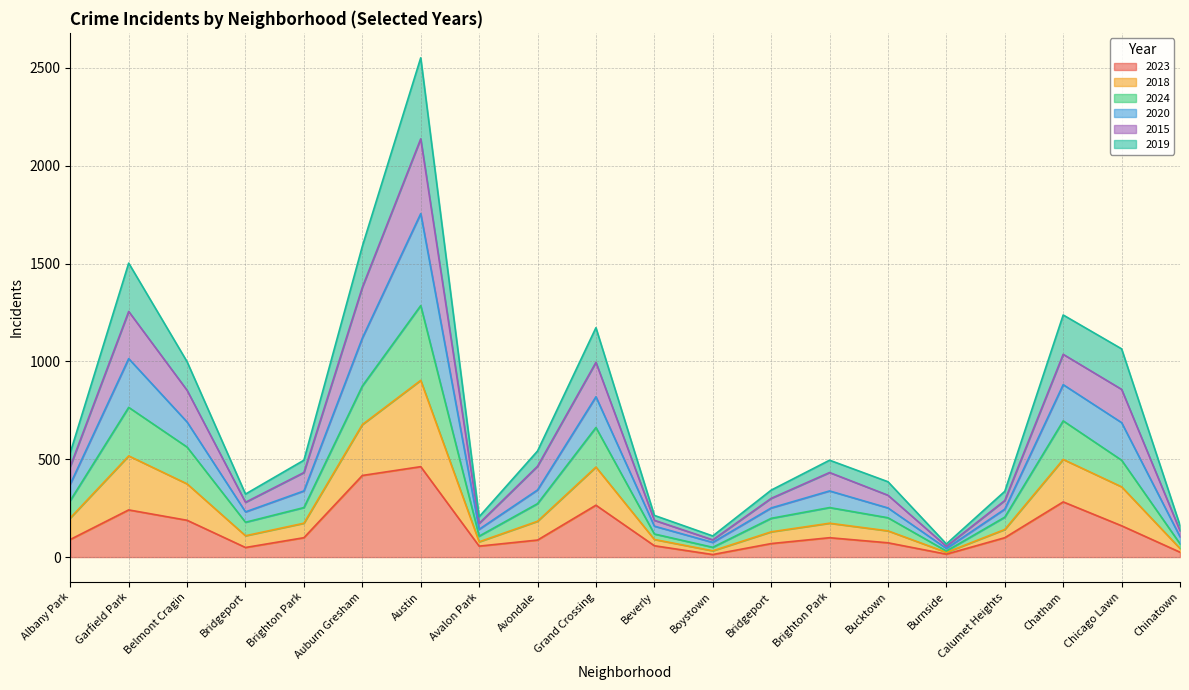

Is the value of 2024 at Bridgeport greater than the value of 2015 at Burnside?

Yes